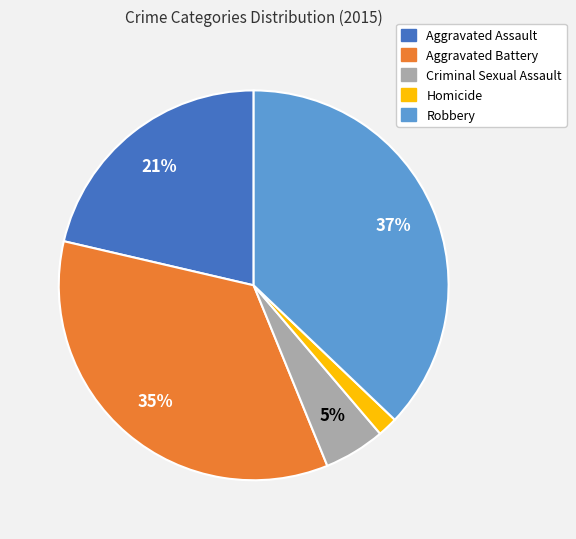

To the nearest percent, what portion does Robbery represent?

37%